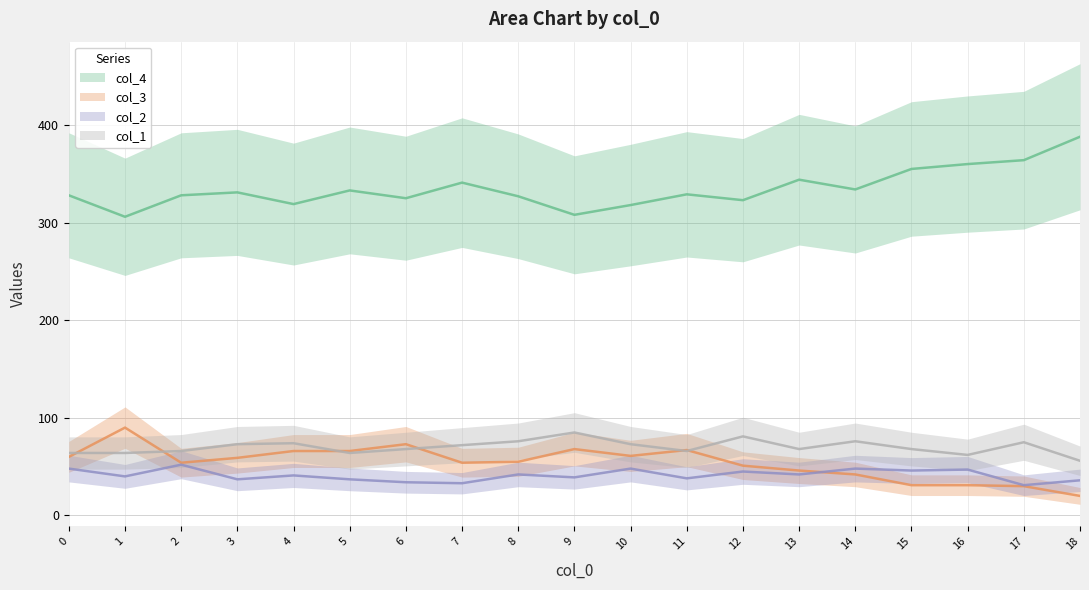

What is the difference between the second highest and minimum values in the col_2 series?

17